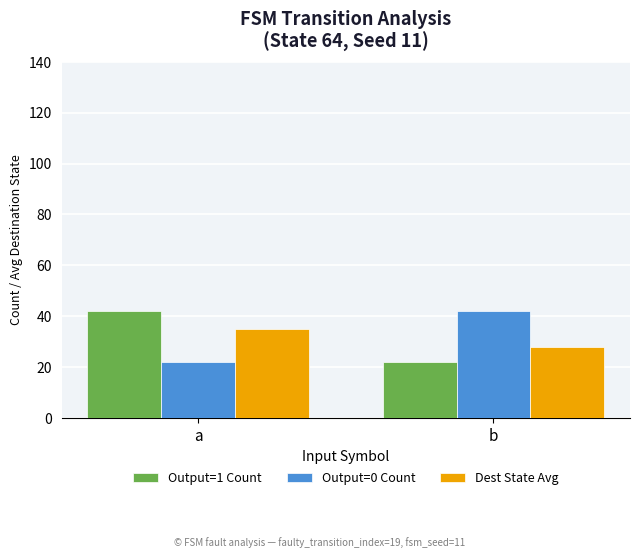

Reading left to right, what are all the values shown in this chart?

Output=1 Count: 42	22
Output=0 Count: 22	42
Dest State Avg: 35	28